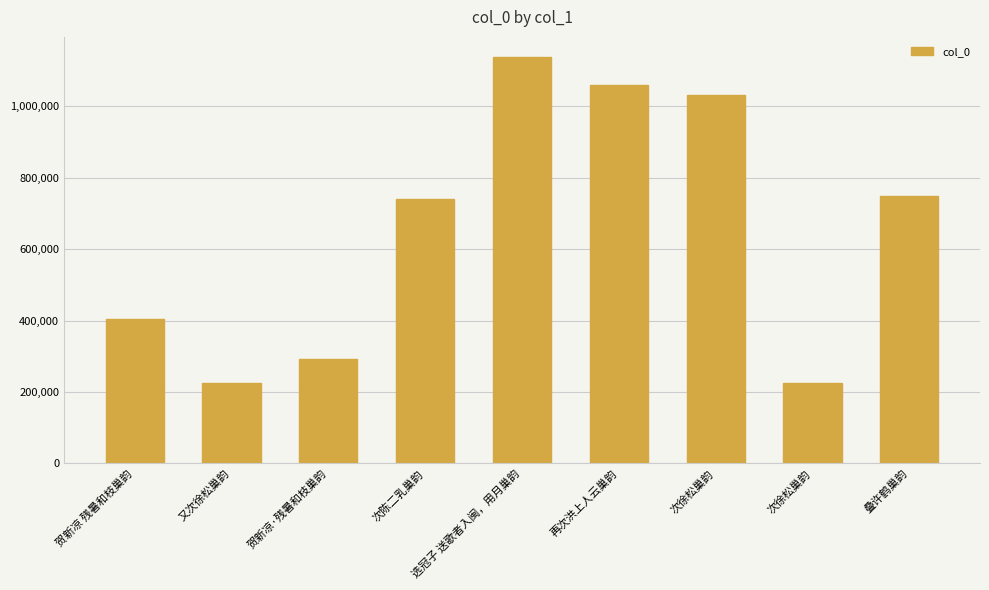

What is the change in value from 贺新凉 残暑和枝巢韵 to 次徐松巢韵?

-177710